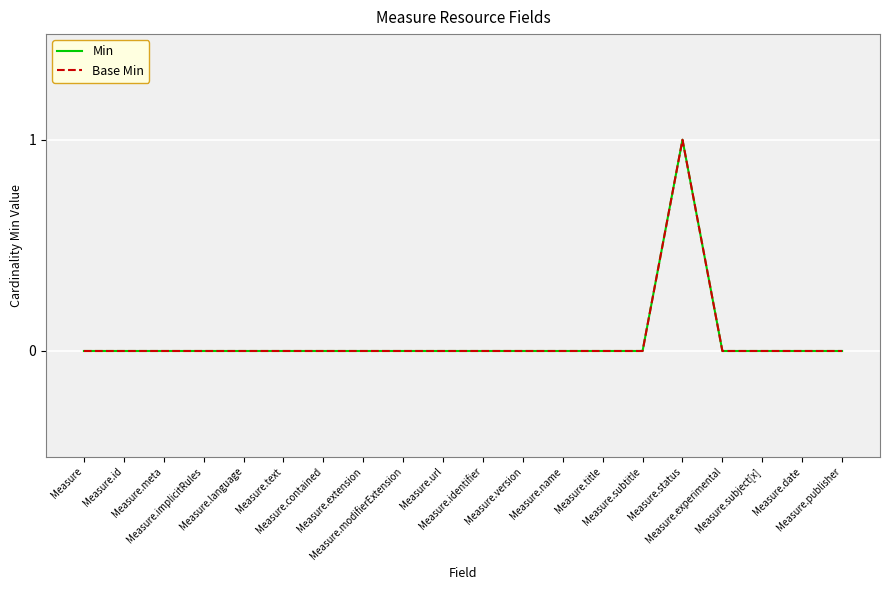

What is the label of the 9th point from the right?

Measure.version